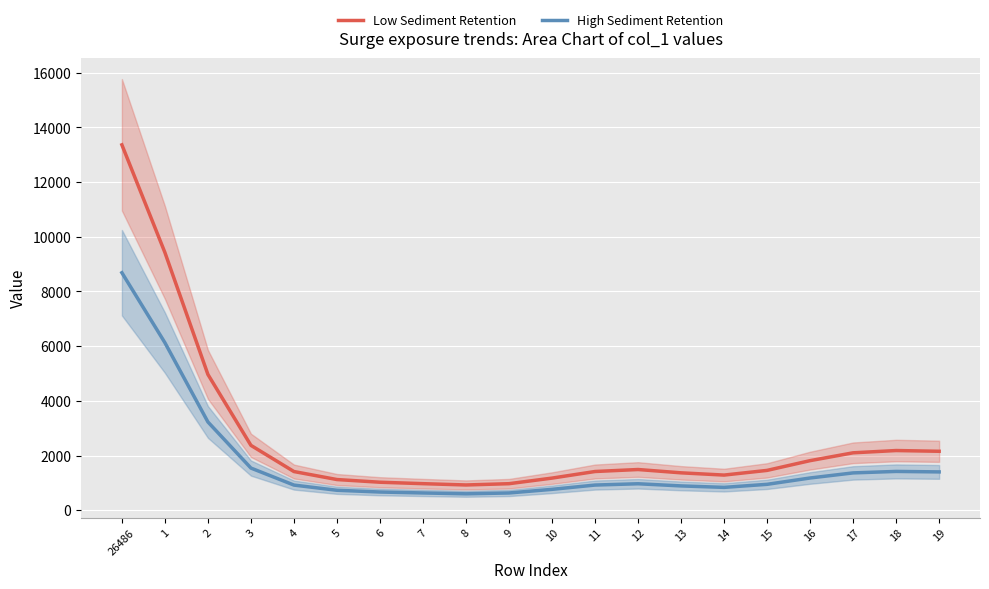

What is the label of the 4th point from the right?

16